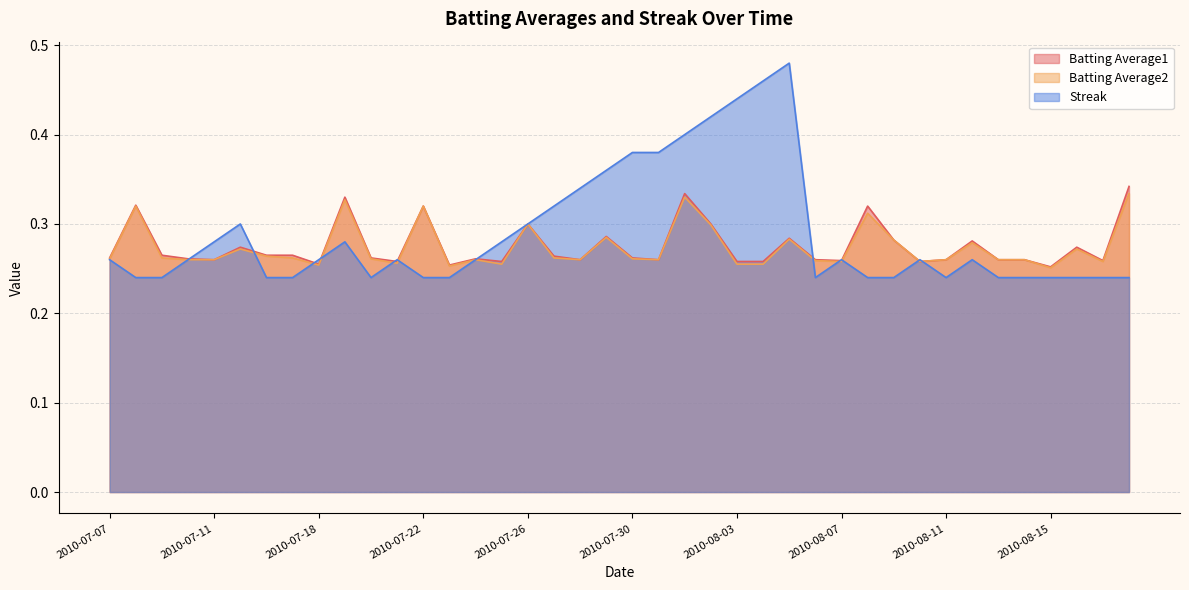

At which category does the chart reach its minimum across all series?

2010-07-08